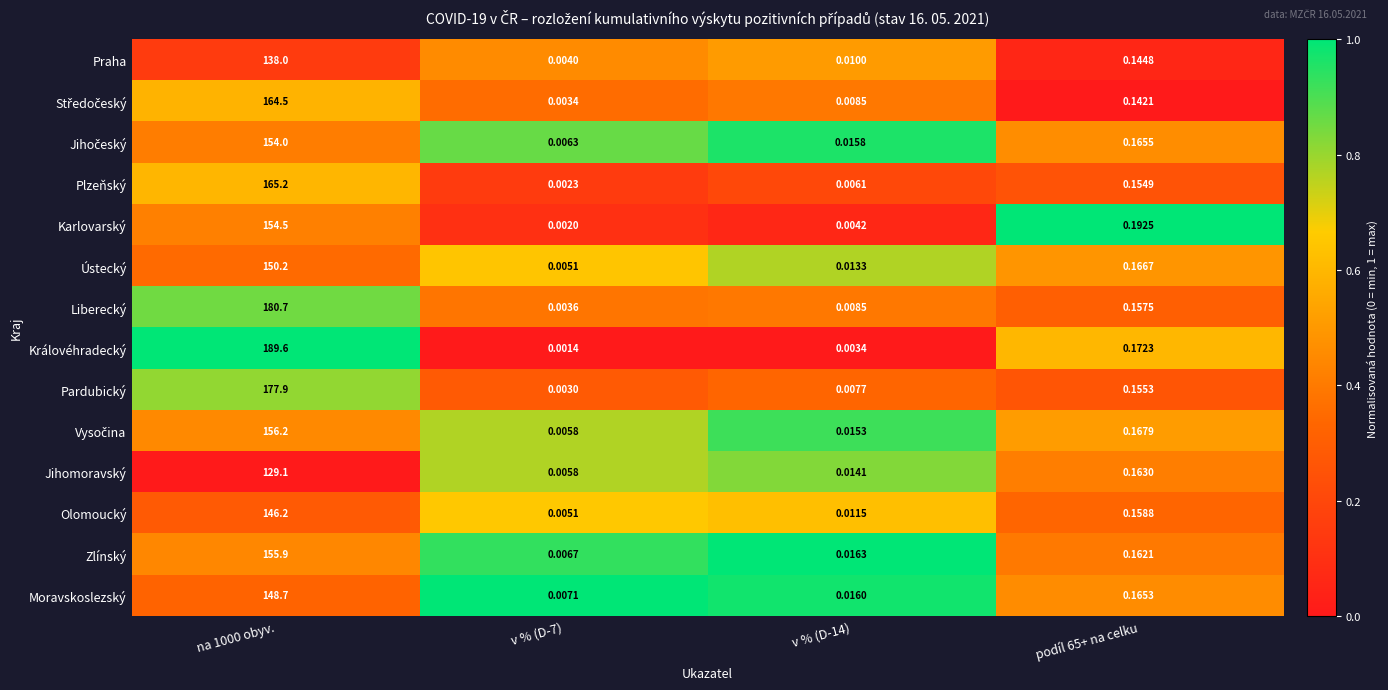

Which series has the widest spread of values?

Královéhradecký